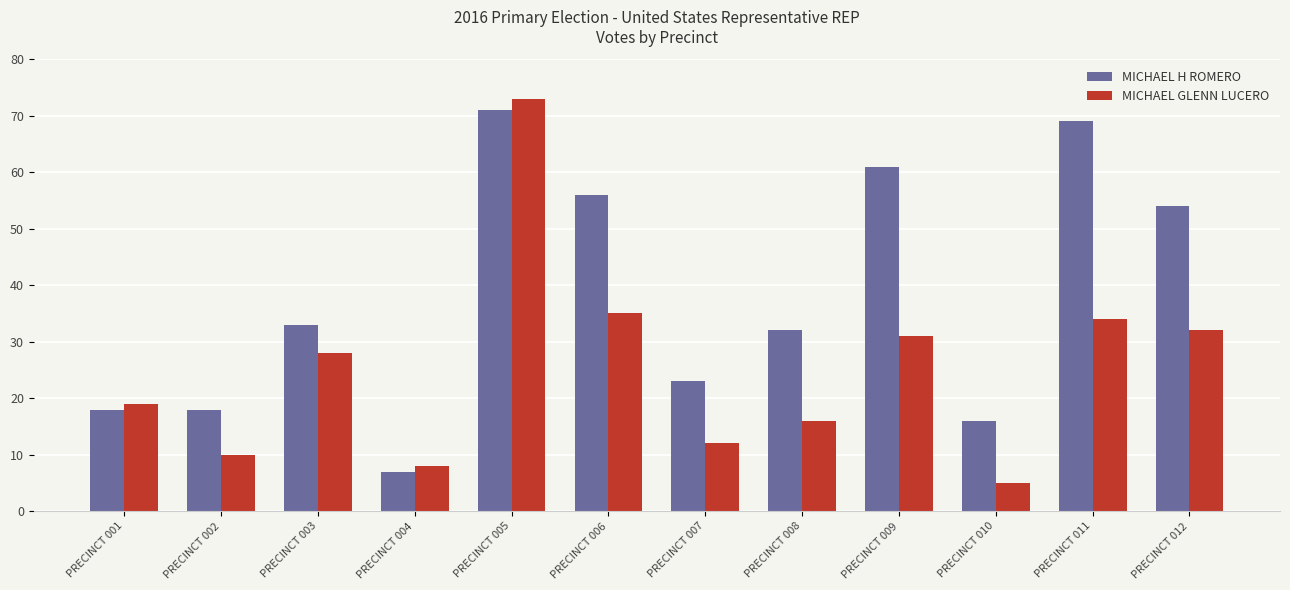

What is the average value of the MICHAEL H ROMERO series?

38